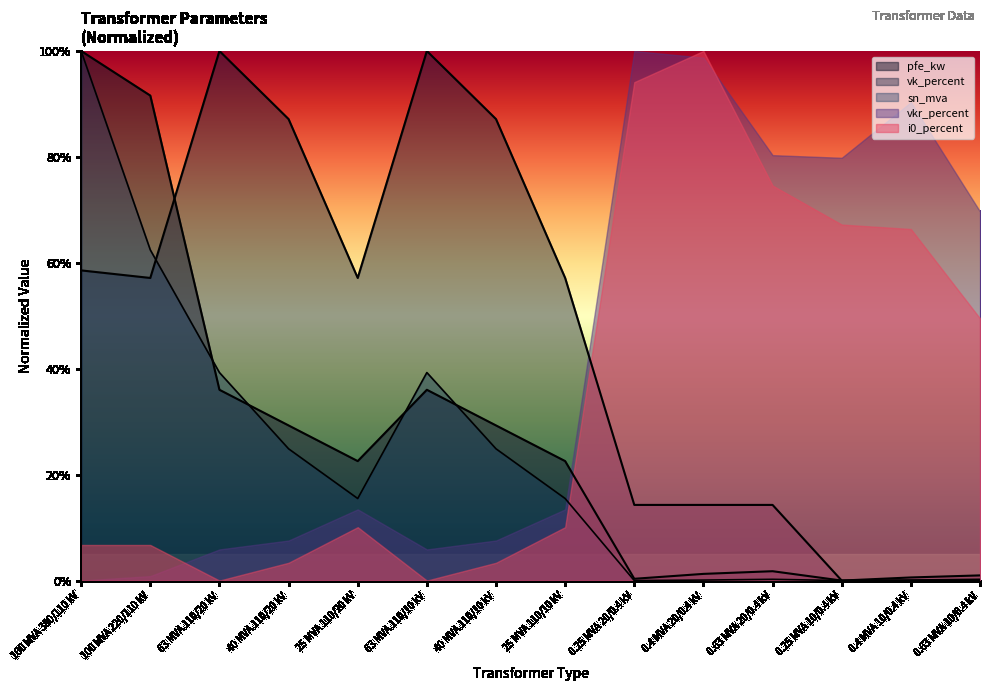

How many series are shown in this chart?

5